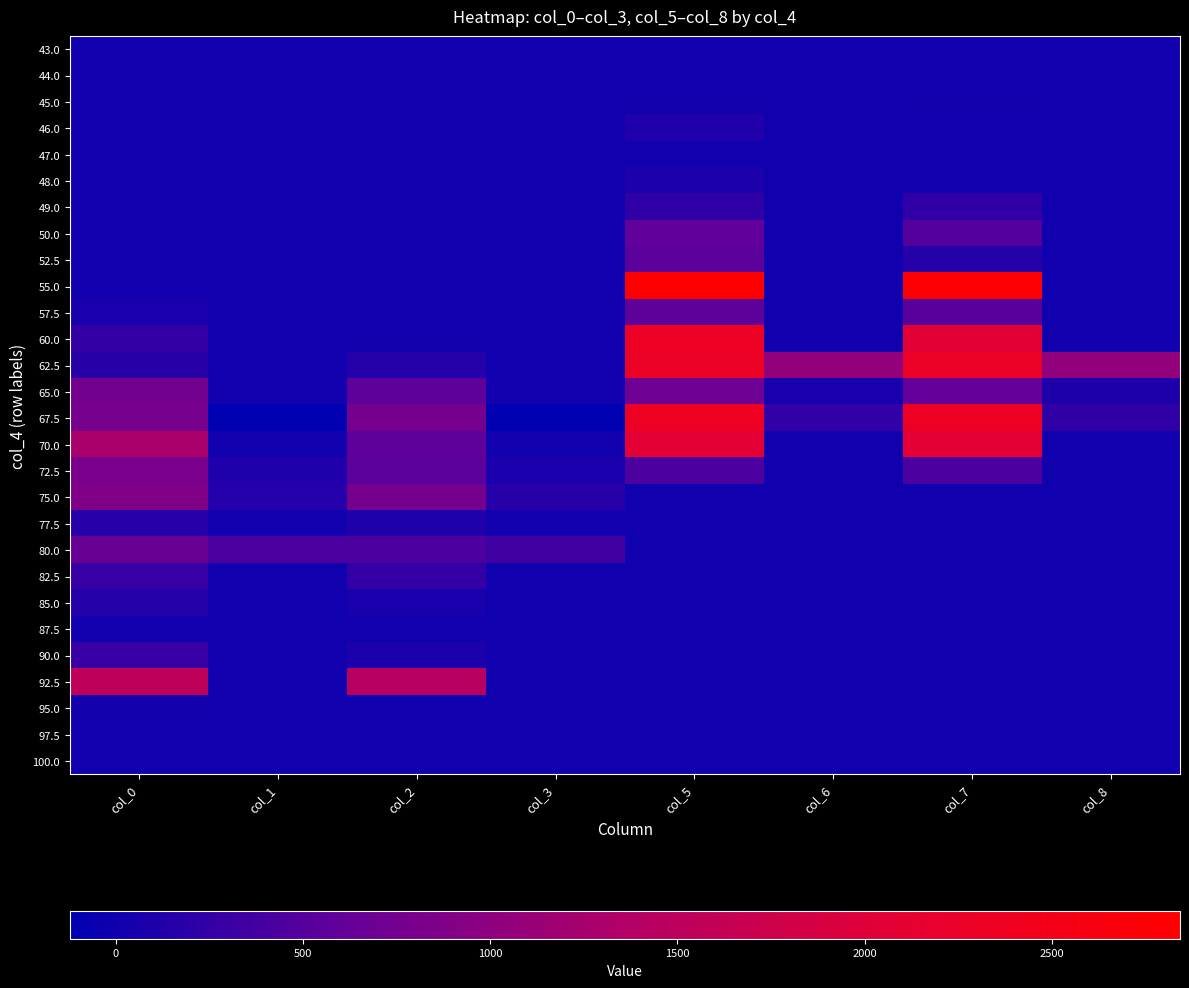

Reading left to right, what are all the values shown in this chart?

43.0: col_0=0	col_1=0	col_2=0	col_3=0	col_5=4	col_6=0	col_7=4	col_8=0
44.0: col_0=0	col_1=0	col_2=0	col_3=0	col_5=0	col_6=0	col_7=0	col_8=0
45.0: col_0=1	col_1=0	col_2=1	col_3=0	col_5=20	col_6=0	col_7=20	col_8=0
46.0: col_0=0	col_1=0	col_2=0	col_3=0	col_5=114	col_6=0	col_7=0	col_8=0
47.0: col_0=0	col_1=0	col_2=0	col_3=0	col_5=3	col_6=0	col_7=3	col_8=0
48.0: col_0=0	col_1=0	col_2=0	col_3=0	col_5=83	col_6=0	col_7=3	col_8=0
49.0: col_0=0	col_1=0	col_2=0	col_3=0	col_5=220	col_6=0	col_7=220	col_8=0
50.0: col_0=4	col_1=0	col_2=0	col_3=0	col_5=591	col_6=0	col_7=486	col_8=0
52.5: col_0=0	col_1=0	col_2=0	col_3=0	col_5=553	col_6=0	col_7=150	col_8=0
55.0: col_0=0	col_1=0	col_2=0	col_3=0	col_5=2842	col_6=-2	col_7=2776	col_8=-2
57.5: col_0=60	col_1=0	col_2=0	col_3=0	col_5=568	col_6=0	col_7=518	col_8=0
60.0: col_0=257	col_1=0	col_2=21	col_3=0	col_5=2299	col_6=0	col_7=2063	col_8=0
62.5: col_0=174	col_1=0	col_2=134	col_3=0	col_5=2284	col_6=1053	col_7=2269	col_8=1053
65.0: col_0=768	col_1=0	col_2=583	col_3=-1	col_5=708	col_6=53	col_7=612	col_8=98
67.5: col_0=789	col_1=-114	col_2=776	col_3=-122	col_5=2337	col_6=238	col_7=2320	col_8=221
70.0: col_0=1289	col_1=0	col_2=581	col_3=0	col_5=2079	col_6=0	col_7=2079	col_8=0
72.5: col_0=794	col_1=121	col_2=561	col_3=71	col_5=432	col_6=4	col_7=432	col_8=4
75.0: col_0=881	col_1=144	col_2=781	col_3=160	col_5=4	col_6=0	col_7=3	col_8=1
77.5: col_0=163	col_1=0	col_2=111	col_3=0	col_5=0	col_6=0	col_7=0	col_8=0
80.0: col_0=657	col_1=441	col_2=437	col_3=345	col_5=0	col_6=0	col_7=0	col_8=0
82.5: col_0=281	col_1=0	col_2=253	col_3=0	col_5=0	col_6=0	col_7=0	col_8=0
85.0: col_0=133	col_1=0	col_2=55	col_3=0	col_5=0	col_6=0	col_7=0	col_8=0
87.5: col_0=12	col_1=0	col_2=11	col_3=0	col_5=0	col_6=0	col_7=0	col_8=0
90.0: col_0=288	col_1=0	col_2=83	col_3=0	col_5=0	col_6=0	col_7=0	col_8=0
92.5: col_0=1533	col_1=0	col_2=1433	col_3=0	col_5=0	col_6=0	col_7=0	col_8=0
95.0: col_0=26	col_1=0	col_2=0	col_3=0	col_5=0	col_6=0	col_7=0	col_8=0
97.5: col_0=0	col_1=0	col_2=0	col_3=0	col_5=0	col_6=0	col_7=0	col_8=0
100.0: col_0=0	col_1=0	col_2=0	col_3=0	col_5=0	col_6=0	col_7=0	col_8=0